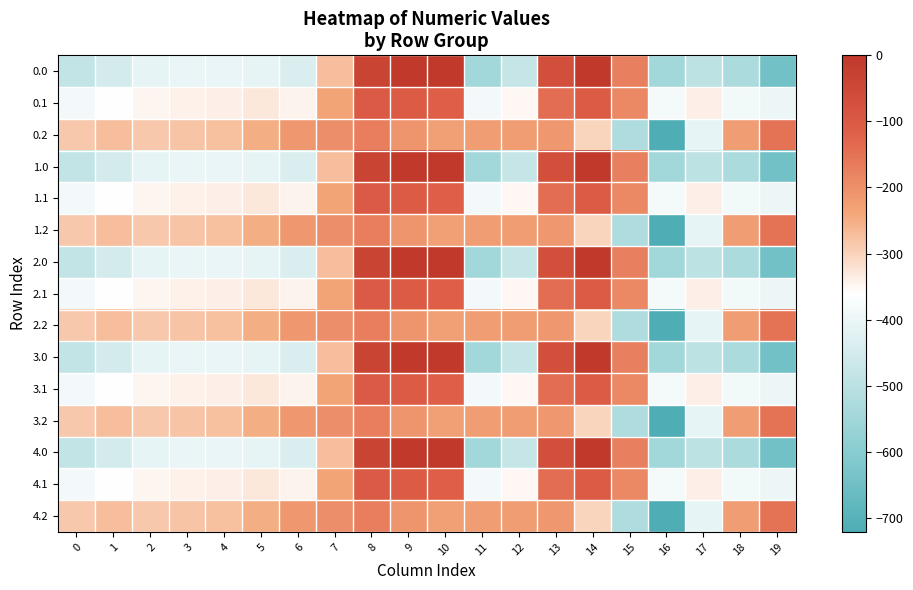

Reading right to left, transcribe all the data shown in this chart.

0.0: 19=-644.5	18=-529.6	17=-493.8	16=-545.4	15=-172.8	14=-0.3	13=-70.2	12=-477.2	11=-544.3	10=0.0	9=0.0	8=-35.0	7=-270.7	6=-435.0	5=-410.8	4=-404.9	3=-404.4	2=-410.3	1=-449.5	0=-482.0
0.1: 19=-399.7	18=-388.5	17=-340.1	16=-380.5	15=-190.4	14=-105.5	13=-141.2	12=-350.8	11=-384.7	10=-114.0	9=-104.8	8=-102.3	7=-234.9	6=-345.2	5=-329.5	4=-339.6	3=-342.7	2=-347.9	1=-361.1	0=-384.6
0.2: 19=-151.1	18=-223.1	17=-409.5	16=-721.2	15=-522.2	14=-301.9	13=-212.2	12=-224.3	11=-225.2	10=-228.0	9=-209.6	8=-169.5	7=-199.0	6=-216.4	5=-248.1	4=-274.4	3=-281.0	2=-285.5	1=-272.7	0=-287.1
1.0: 19=-644.5	18=-529.6	17=-493.8	16=-545.4	15=-172.8	14=-0.3	13=-70.2	12=-477.2	11=-544.3	10=0.0	9=0.0	8=-35.0	7=-270.7	6=-435.0	5=-410.8	4=-404.9	3=-404.4	2=-410.3	1=-449.5	0=-482.0
1.1: 19=-399.7	18=-388.5	17=-340.1	16=-380.5	15=-190.4	14=-105.5	13=-141.2	12=-350.8	11=-384.7	10=-114.0	9=-104.8	8=-102.3	7=-234.9	6=-345.2	5=-329.5	4=-339.6	3=-342.7	2=-347.9	1=-361.1	0=-384.6
1.2: 19=-151.1	18=-223.1	17=-409.5	16=-721.2	15=-522.2	14=-301.9	13=-212.2	12=-224.3	11=-225.2	10=-228.0	9=-209.6	8=-169.5	7=-199.0	6=-216.4	5=-248.1	4=-274.4	3=-281.0	2=-285.5	1=-272.7	0=-287.1
2.0: 19=-644.5	18=-529.6	17=-493.8	16=-545.4	15=-172.8	14=-0.3	13=-70.2	12=-477.2	11=-544.3	10=0.0	9=0.0	8=-35.0	7=-270.7	6=-435.0	5=-410.8	4=-404.9	3=-404.4	2=-410.3	1=-449.5	0=-482.0
2.1: 19=-399.7	18=-388.5	17=-340.1	16=-380.5	15=-190.4	14=-105.5	13=-141.2	12=-350.8	11=-384.7	10=-114.0	9=-104.8	8=-102.3	7=-234.9	6=-345.2	5=-329.5	4=-339.6	3=-342.7	2=-347.9	1=-361.1	0=-384.6
2.2: 19=-151.1	18=-223.1	17=-409.5	16=-721.2	15=-522.2	14=-301.9	13=-212.2	12=-224.3	11=-225.2	10=-228.0	9=-209.6	8=-169.5	7=-199.0	6=-216.4	5=-248.1	4=-274.4	3=-281.0	2=-285.5	1=-272.7	0=-287.1
3.0: 19=-644.5	18=-529.6	17=-493.8	16=-545.4	15=-172.8	14=-0.3	13=-70.2	12=-477.2	11=-544.3	10=0.0	9=0.0	8=-35.0	7=-270.7	6=-435.0	5=-410.8	4=-404.9	3=-404.4	2=-410.3	1=-449.5	0=-482.0
3.1: 19=-399.7	18=-388.5	17=-340.1	16=-380.5	15=-190.4	14=-105.5	13=-141.2	12=-350.8	11=-384.7	10=-114.0	9=-104.8	8=-102.3	7=-234.9	6=-345.2	5=-329.5	4=-339.6	3=-342.7	2=-347.9	1=-361.1	0=-384.6
3.2: 19=-151.1	18=-223.1	17=-409.5	16=-721.2	15=-522.2	14=-301.9	13=-212.2	12=-224.3	11=-225.2	10=-228.0	9=-209.6	8=-169.5	7=-199.0	6=-216.4	5=-248.1	4=-274.4	3=-281.0	2=-285.5	1=-272.7	0=-287.1
4.0: 19=-644.5	18=-529.6	17=-493.8	16=-545.4	15=-172.8	14=-0.3	13=-70.2	12=-477.2	11=-544.3	10=0.0	9=0.0	8=-35.0	7=-270.7	6=-435.0	5=-410.8	4=-404.9	3=-404.4	2=-410.3	1=-449.5	0=-482.0
4.1: 19=-399.7	18=-388.5	17=-340.1	16=-380.5	15=-190.4	14=-105.5	13=-141.2	12=-350.8	11=-384.7	10=-114.0	9=-104.8	8=-102.3	7=-234.9	6=-345.2	5=-329.5	4=-339.6	3=-342.7	2=-347.9	1=-361.1	0=-384.6
4.2: 19=-151.1	18=-223.1	17=-409.5	16=-721.2	15=-522.2	14=-301.9	13=-212.2	12=-224.3	11=-225.2	10=-228.0	9=-209.6	8=-169.5	7=-199.0	6=-216.4	5=-248.1	4=-274.4	3=-281.0	2=-285.5	1=-272.7	0=-287.1